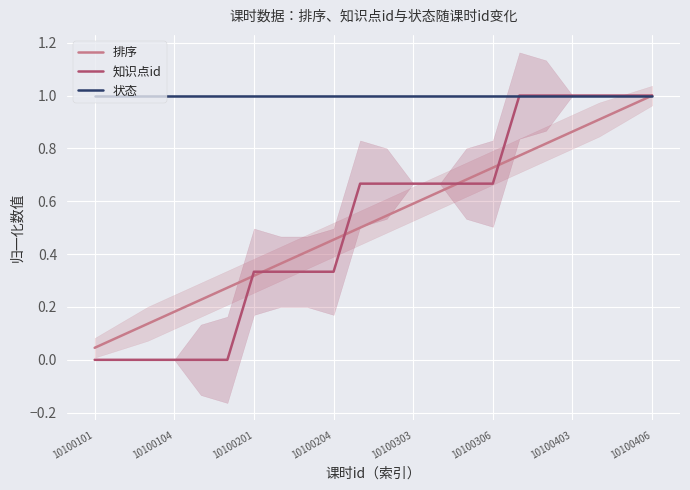

True or false: 知识点id has a value of 1.5 at 16.

False